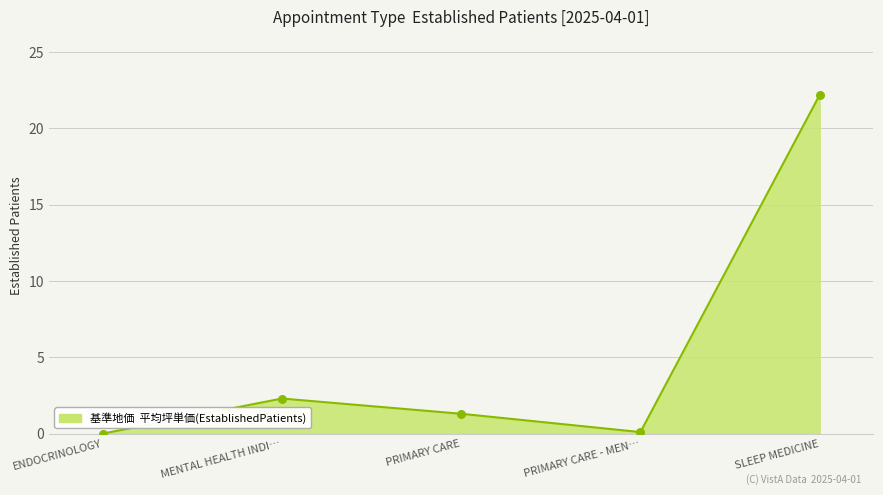

Approximately how many times larger is the value at SLEEP MEDICINE compared to MENTAL HEALTH INDI…?

9.7